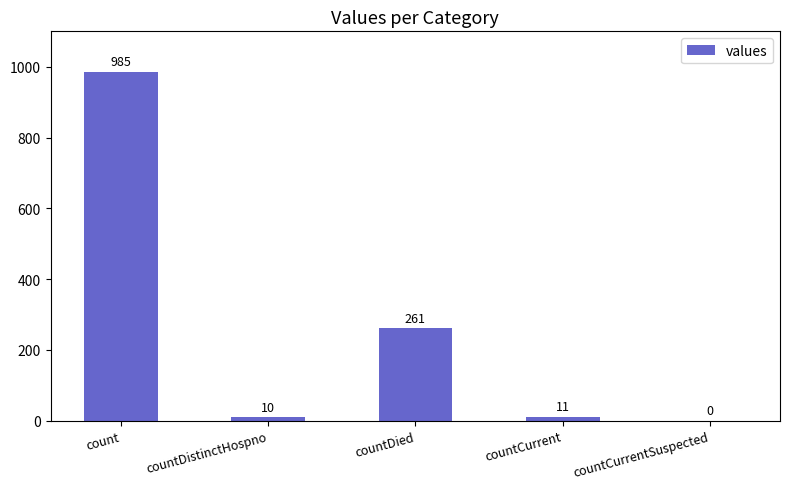

True or false: the data shows 11 at countCurrent.

True